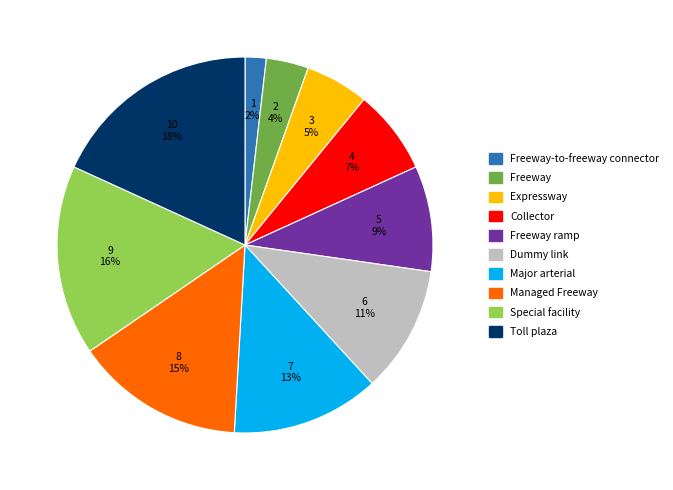

Count the number of slices in the pie.

10